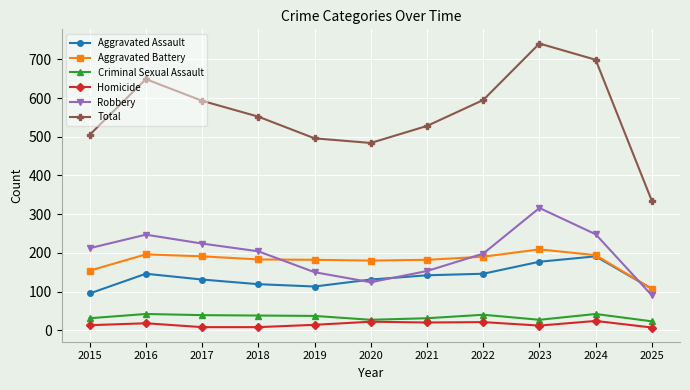

What is the smallest value displayed?

7